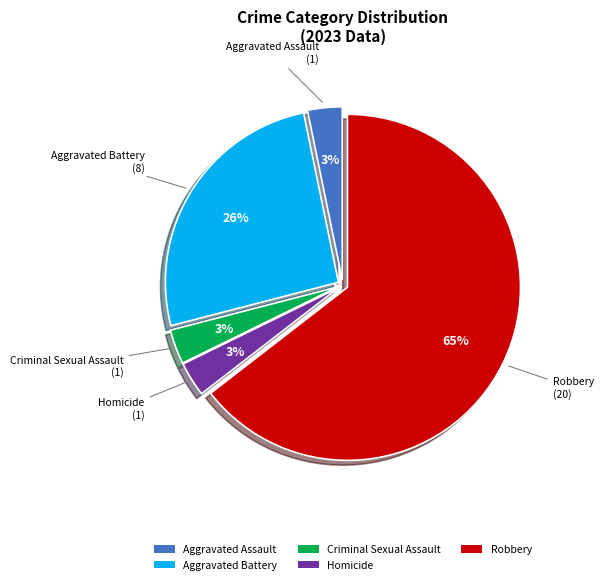

Is Robbery the majority of the pie?

Yes